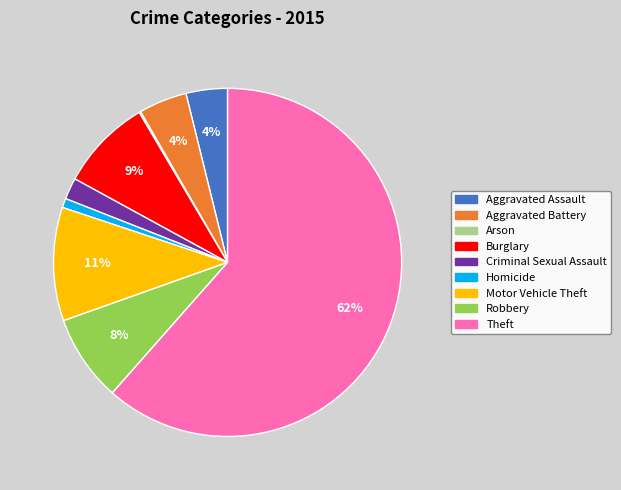

Which category accounts for the majority?

Theft